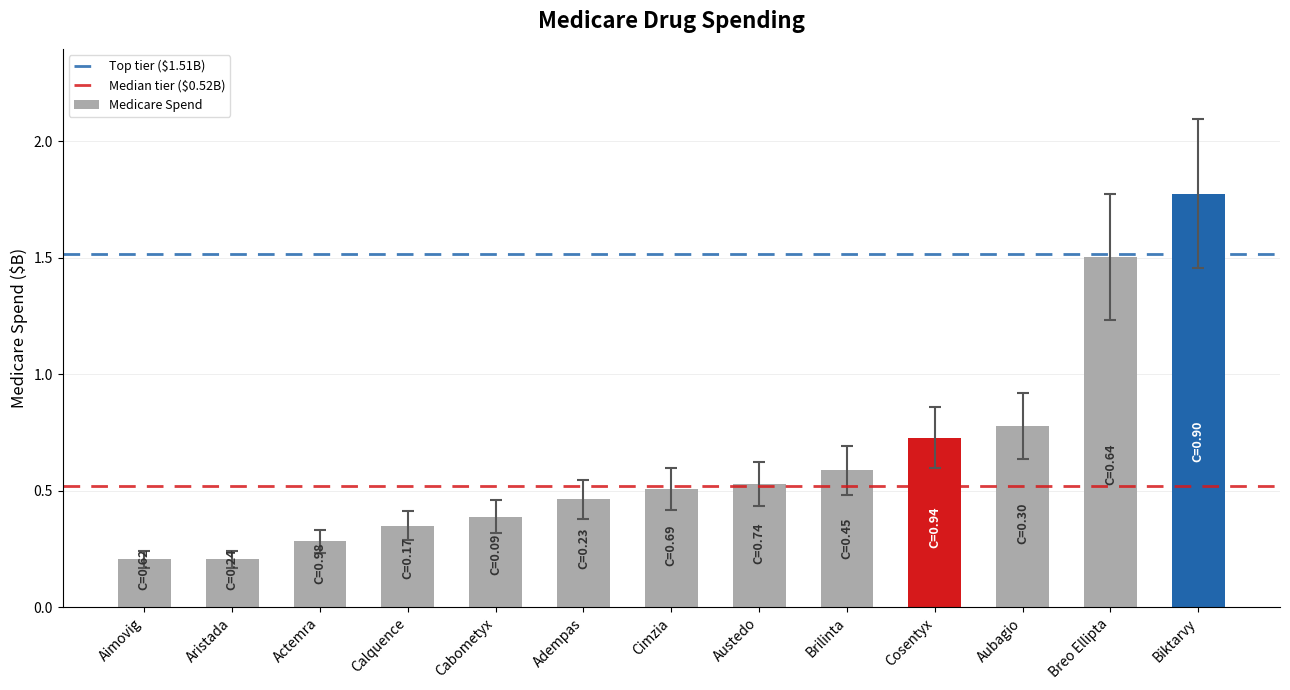

The chart shows a value of 0.8 at Brilinta. True or false?

False